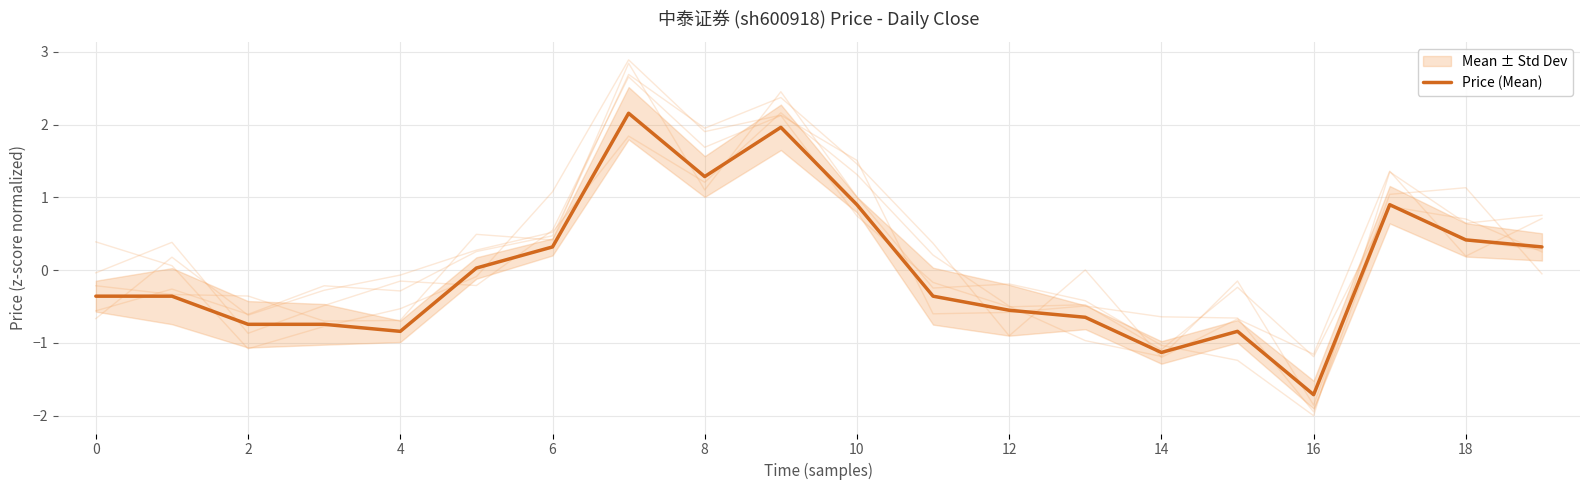

What is the difference between the maximum and minimum values?

3.9